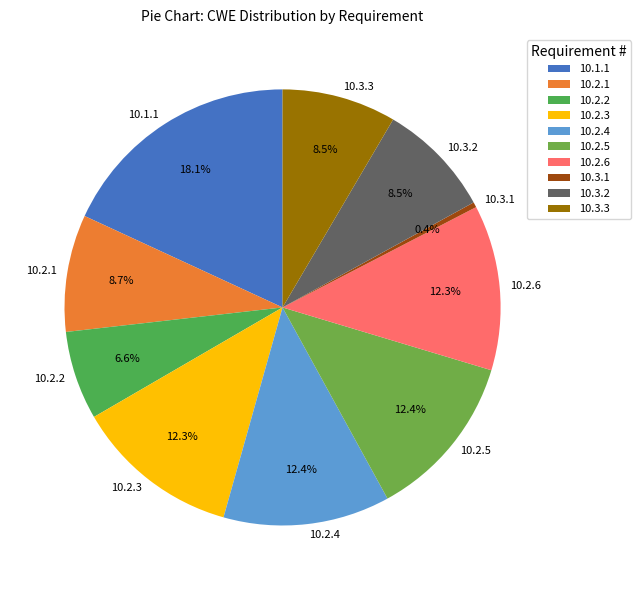

To the nearest percent, what is the combined percentage of 10.3.1 and 10.3.2?

9%